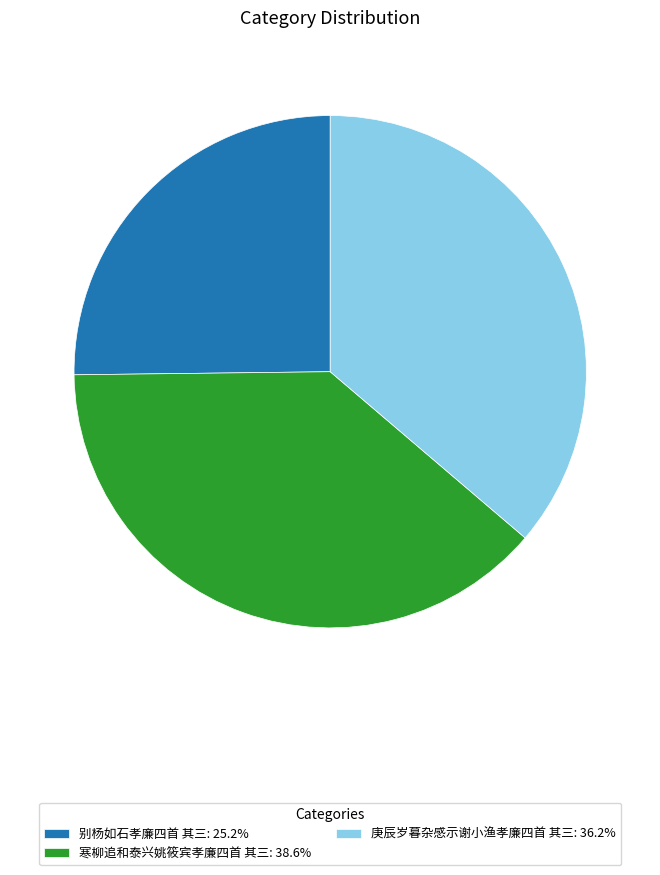

Is it true that 别杨如石孝廉四首 其三 is 13% of the pie?

False